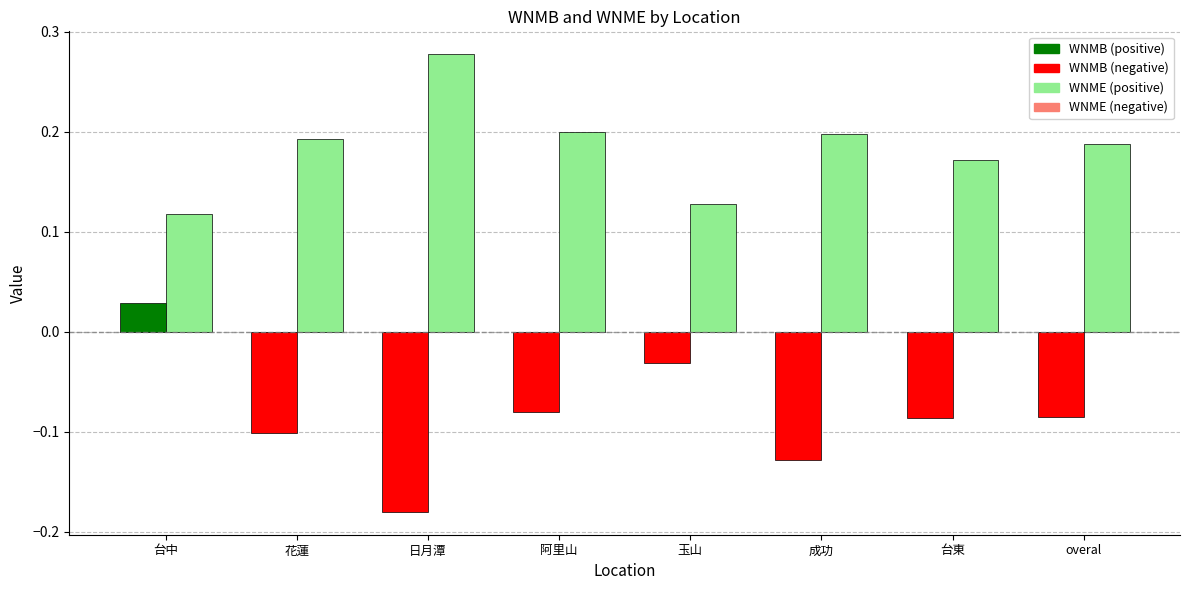

Which label corresponds to the smallest value in the chart?

日月潭